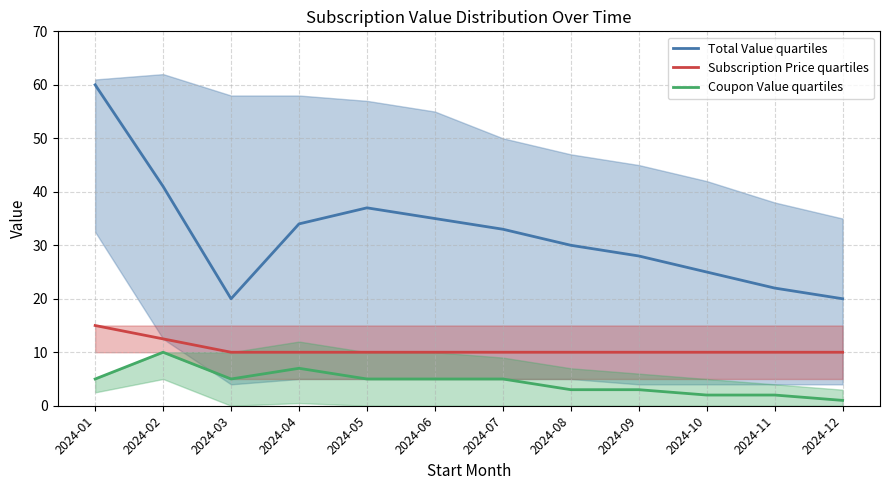

What is the value of the Subscription Price quartiles point at the 11th from the left?

10.0